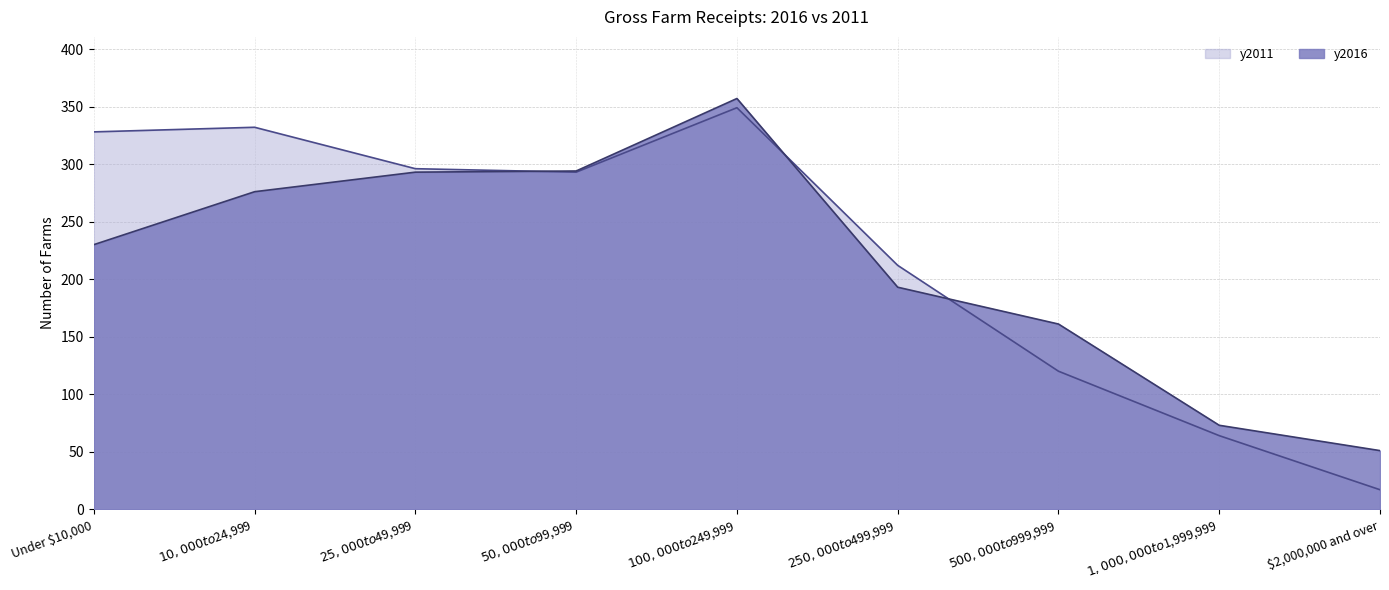

How many lines are shown in the chart?

2